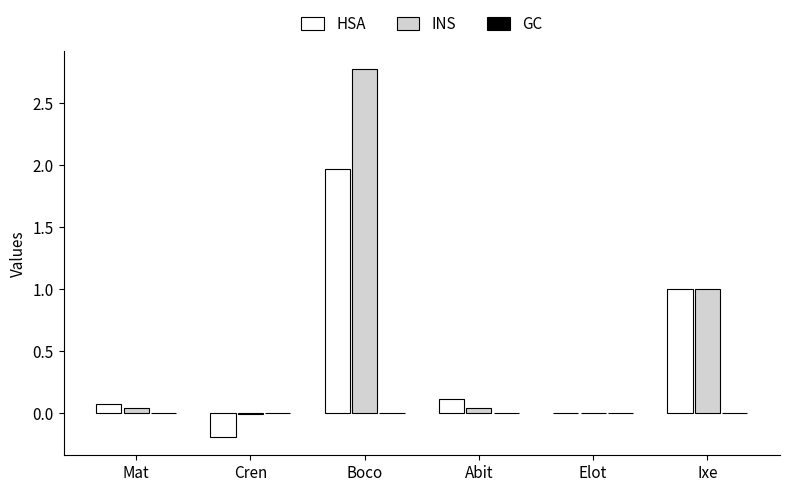

Count the number of data series in this chart.

2